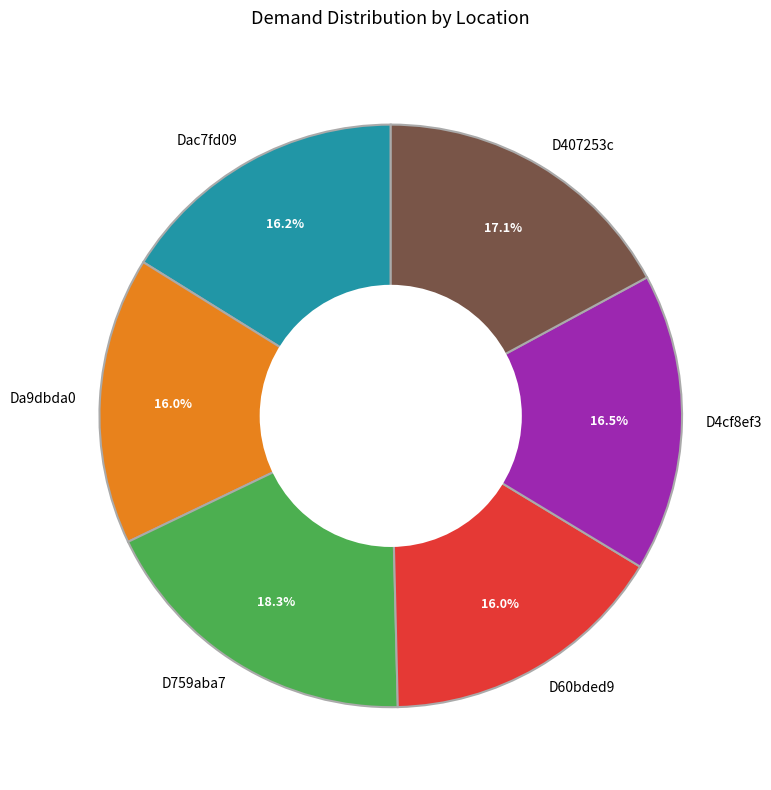

True or false: D407253c accounts for 17% of the total.

True